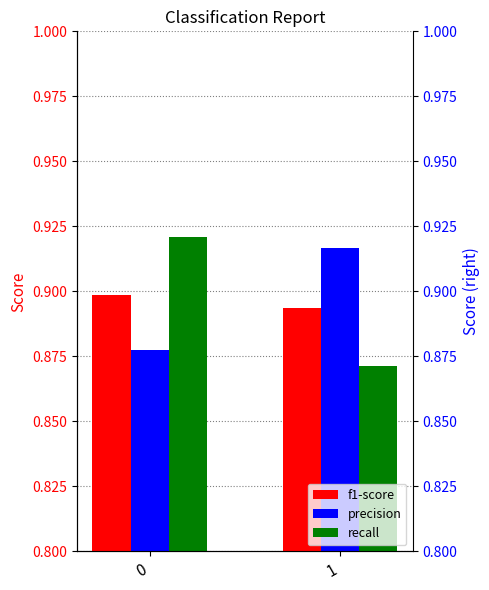

True or false: f1-score has a value of 0.9 at 1.

True